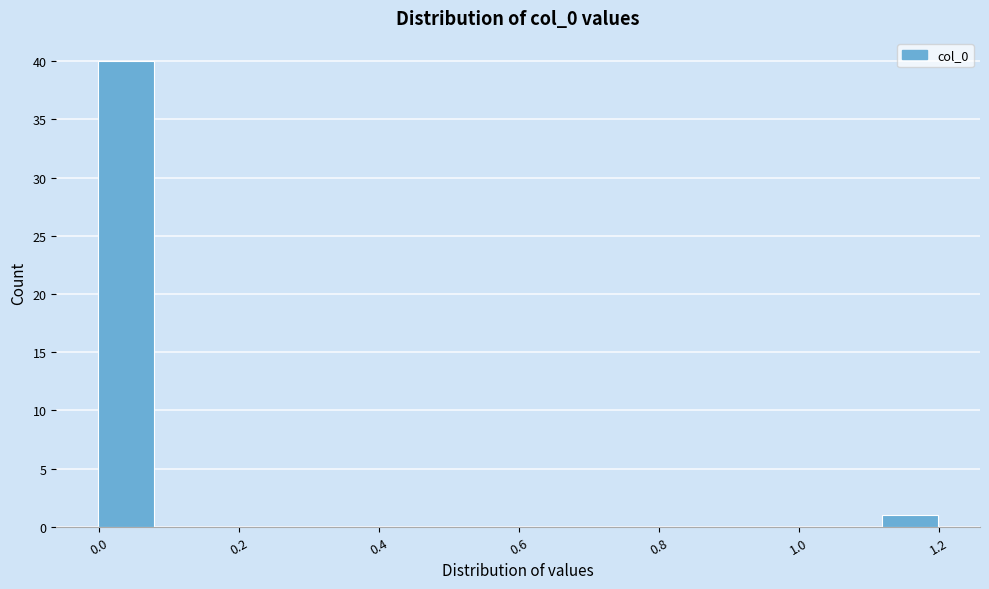

Reading left to right, list every bar in this chart as the range it spans on the x-axis followed by its height. Neither the bar edges nor the heights are printed on the chart, so give them approximately, as read against the axes.

0.00 to 0.08: 40
0.08 to 0.16: 0
0.16 to 0.24: 0
0.24 to 0.32: 0
0.32 to 0.40: 0
0.40 to 0.48: 0
0.48 to 0.56: 0
0.56 to 0.64: 0
0.64 to 0.72: 0
0.72 to 0.80: 0
0.80 to 0.88: 0
0.88 to 0.96: 0
0.96 to 1.04: 0
1.04 to 1.12: 0
1.12 to 1.20: 1